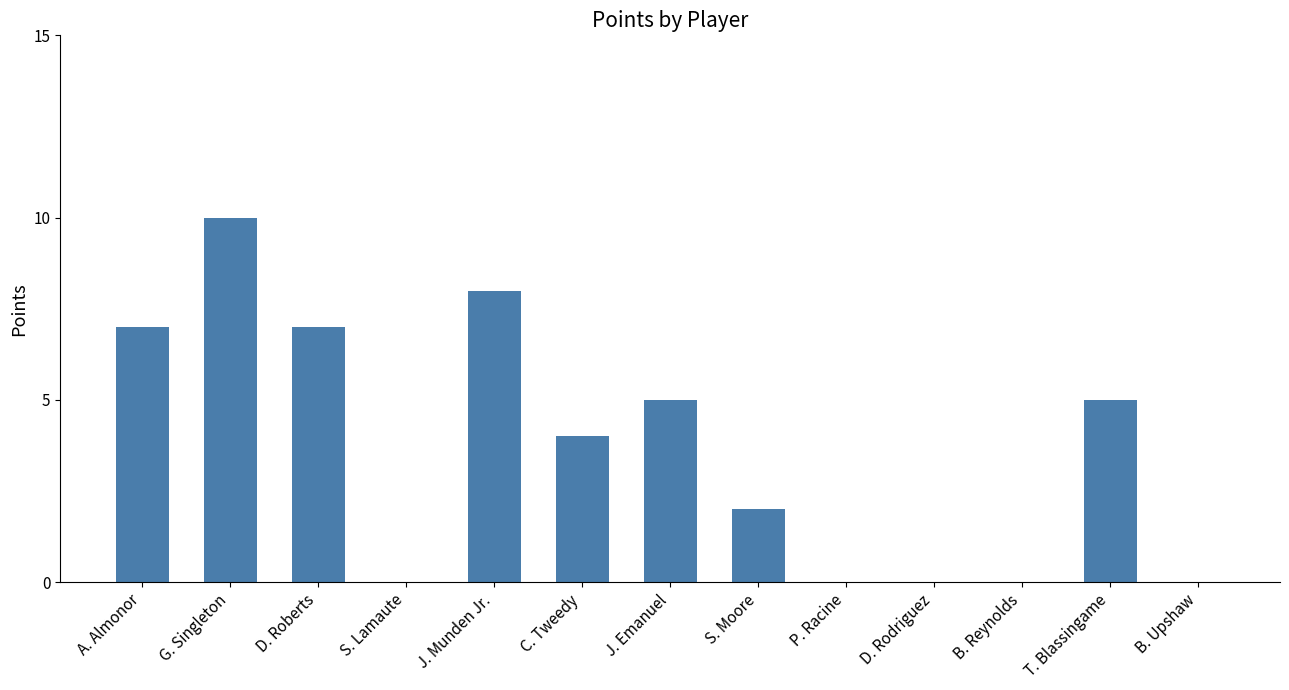

How many categories are shown in the chart?

13